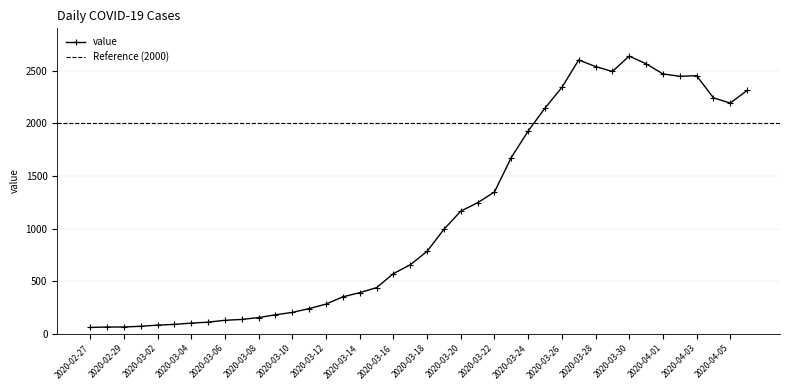

Reading left to right, transcribe all the data shown in this chart.

2020-02-27=61	2020-02-28=65	2020-02-29=65	2020-03-01=72	2020-03-02=83	2020-03-03=90	2020-03-04=102	2020-03-05=111	2020-03-06=129	2020-03-07=137	2020-03-08=155	2020-03-09=181	2020-03-10=204	2020-03-11=240	2020-03-12=283	2020-03-13=352	2020-03-14=391	2020-03-15=439	2020-03-16=572	2020-03-17=656	2020-03-18=784	2020-03-19=993	2020-03-20=1166	2020-03-21=1246	2020-03-22=1348	2020-03-23=1675	2020-03-24=1927	2020-03-25=2145	2020-03-26=2341	2020-03-27=2602	2020-03-28=2540	2020-03-29=2493	2020-03-30=2639	2020-03-31=2566	2020-04-01=2470	2020-04-02=2447	2020-04-03=2453	2020-04-04=2242	2020-04-05=2193	2020-04-06=2313